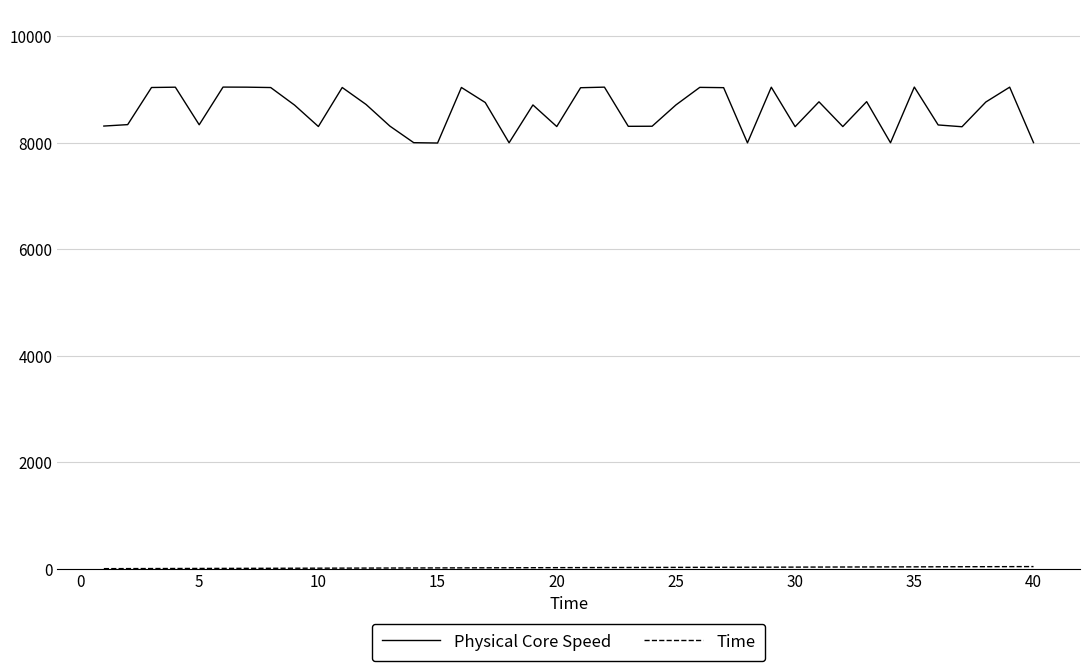

Which series has the largest total across all categories?

Physical Core Speed